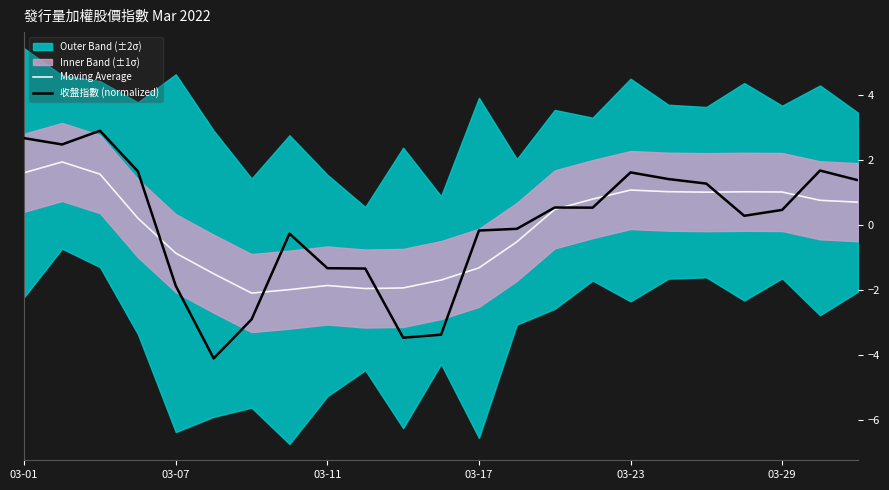

Is it true that 收盤指數 (normalized) equals -1.3 at 10?

False